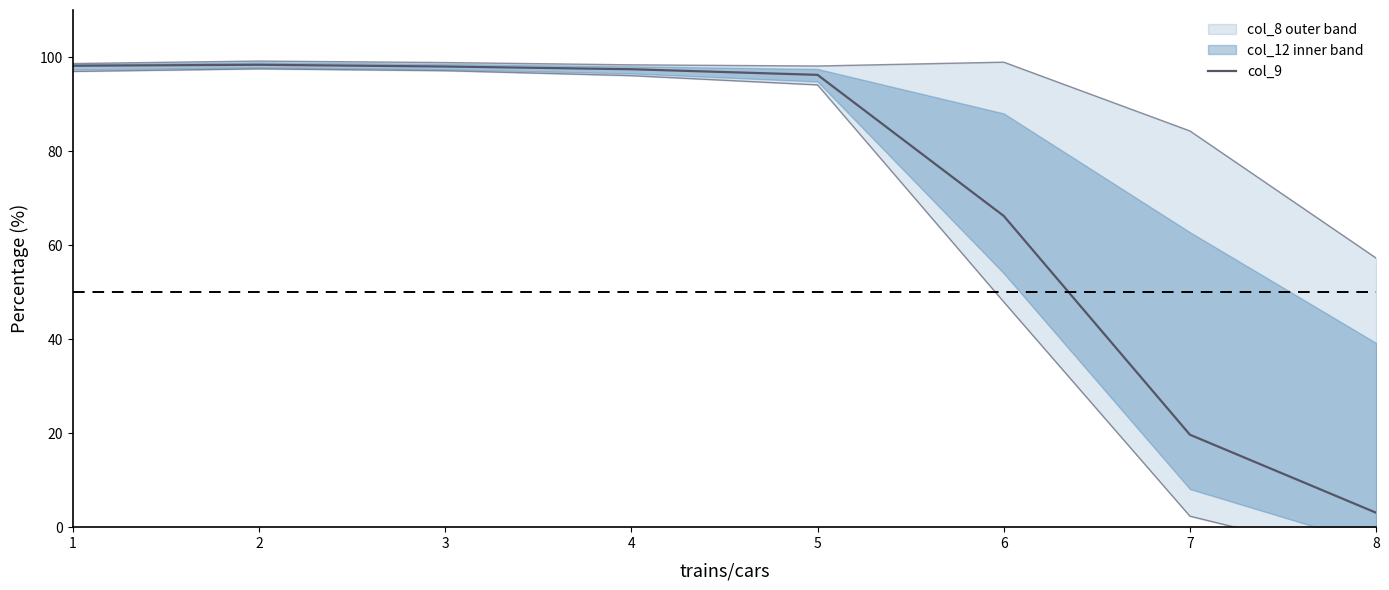

Approximately how many times larger is the value at 5 compared to 7?

4.9